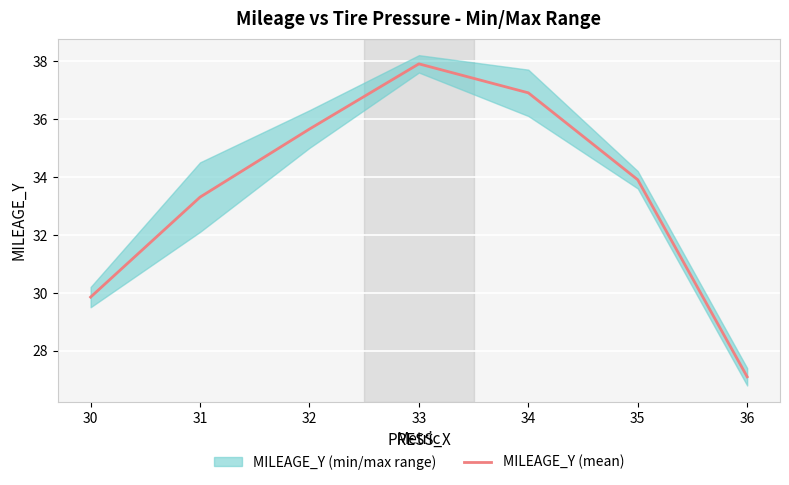

Reading left to right, what are all the values shown in this chart?

29.9	33.3	35.6	37.9	36.9	33.9	27.1